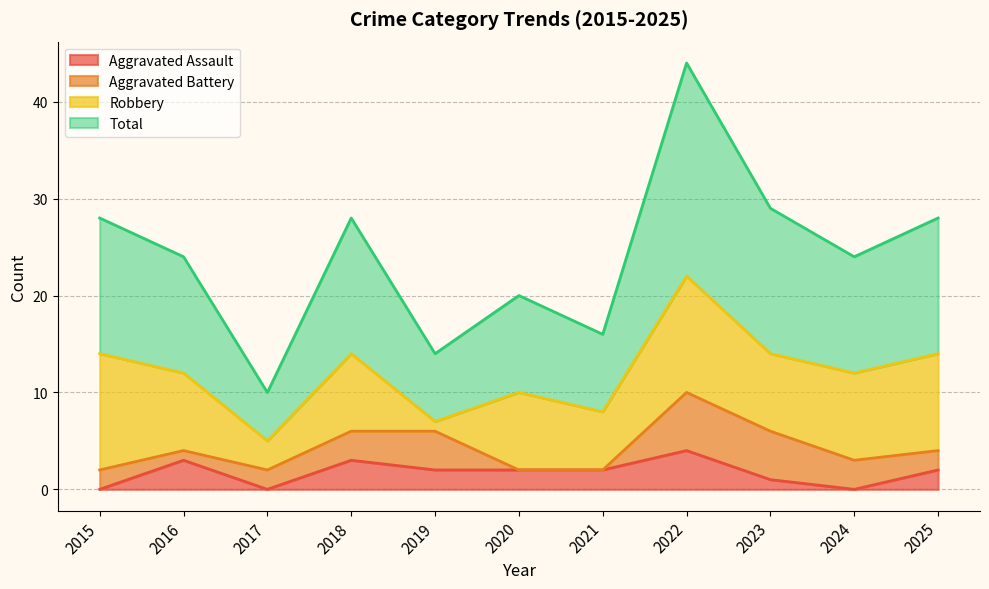

Which category has the highest value in the Aggravated Assault series?

2022